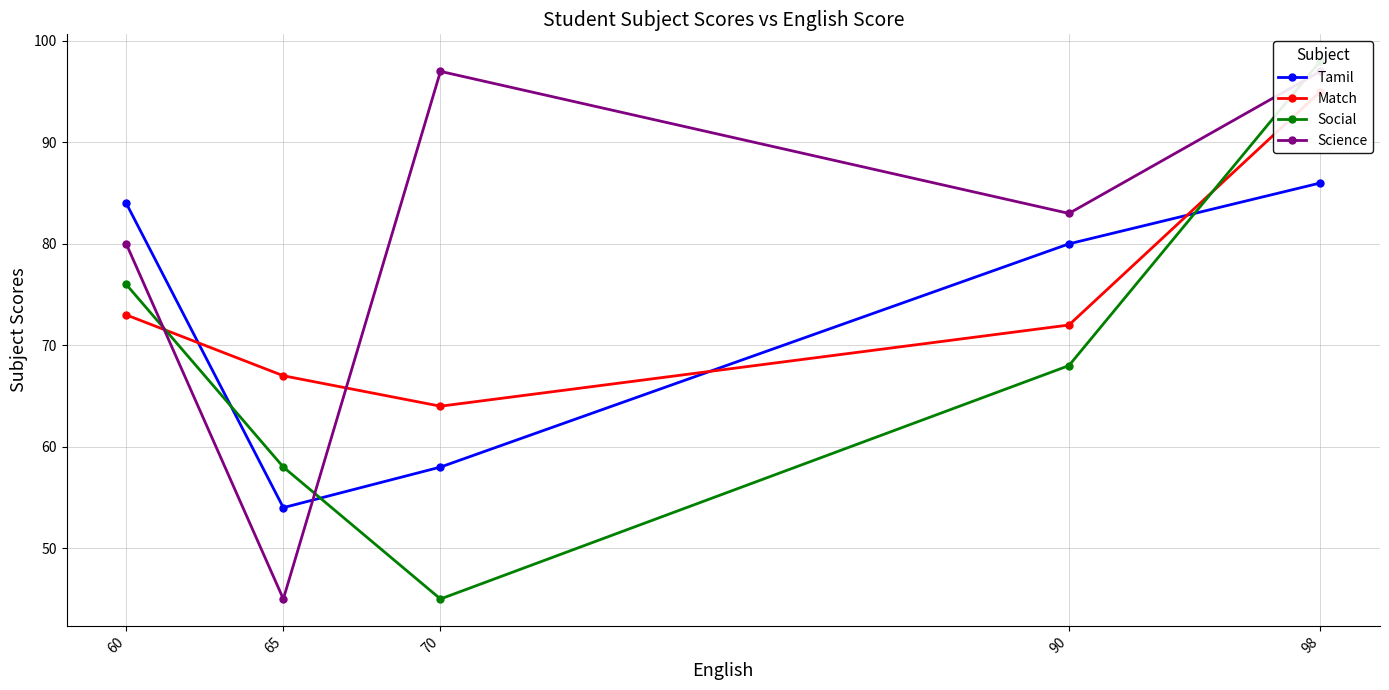

How many categories are shown in the chart?

5